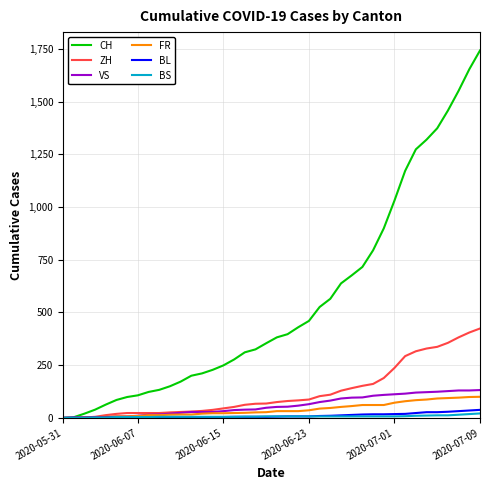

Which series has the widest spread of values?

CH